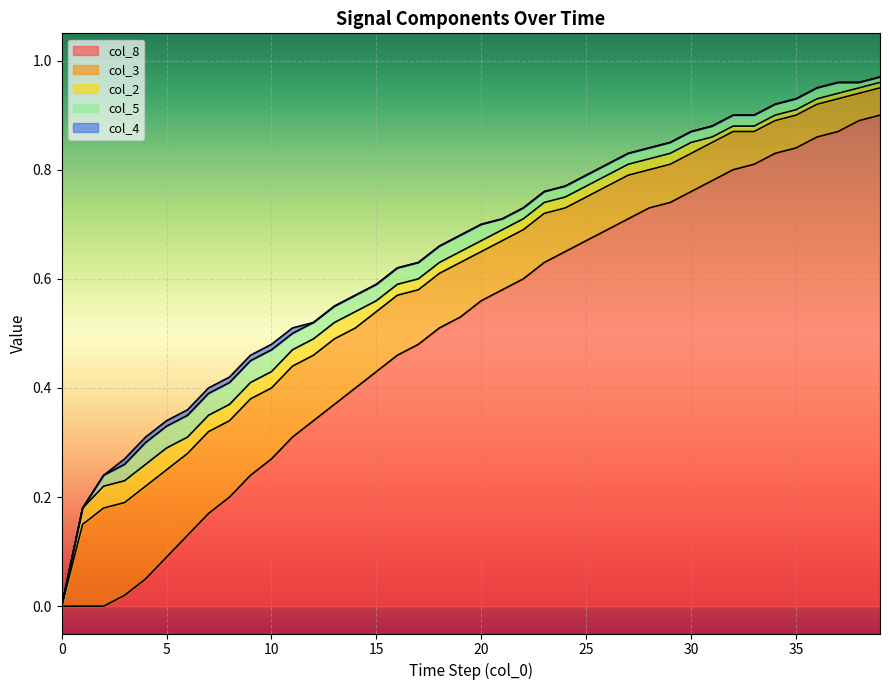

True or false: col_5 and col_2 intersect in this chart.

False